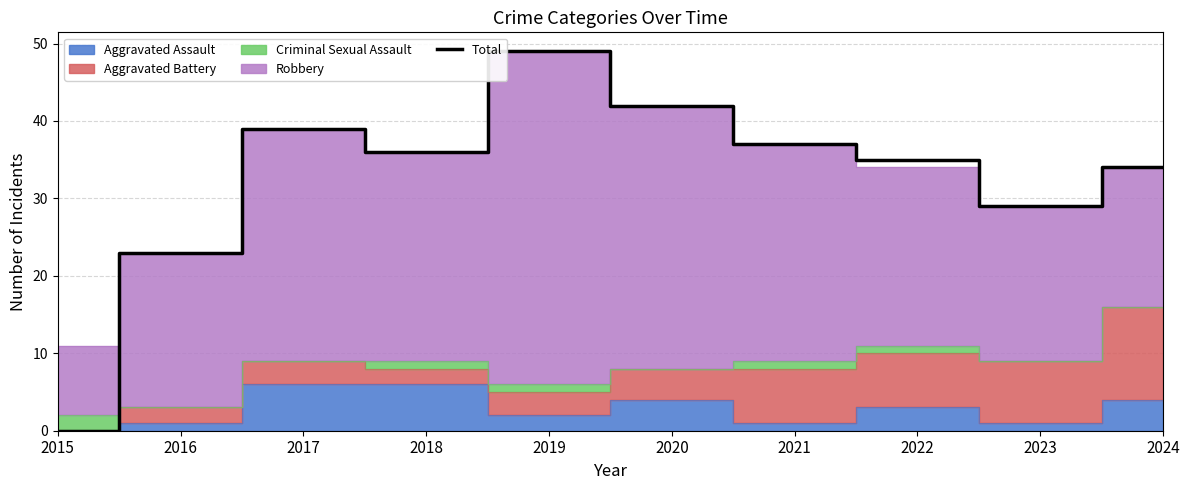

What is the difference between the maximum and minimum values?

49